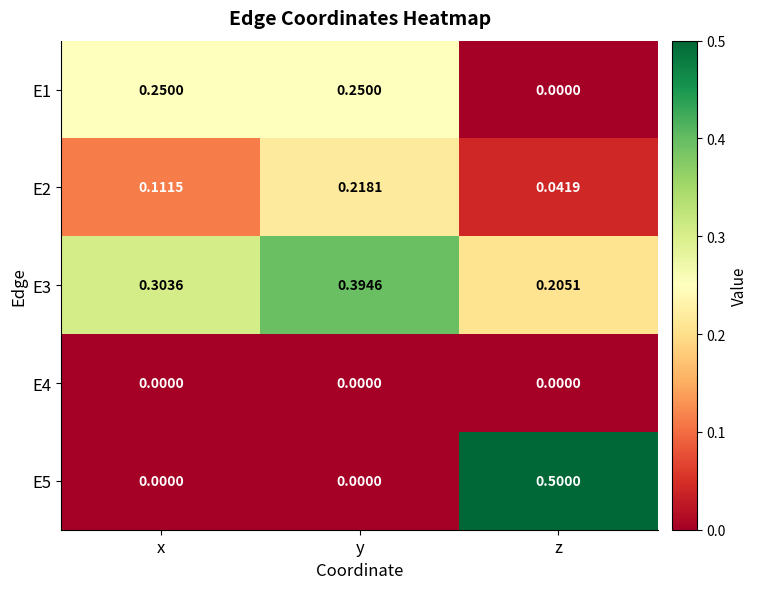

How many series are shown in this chart?

5